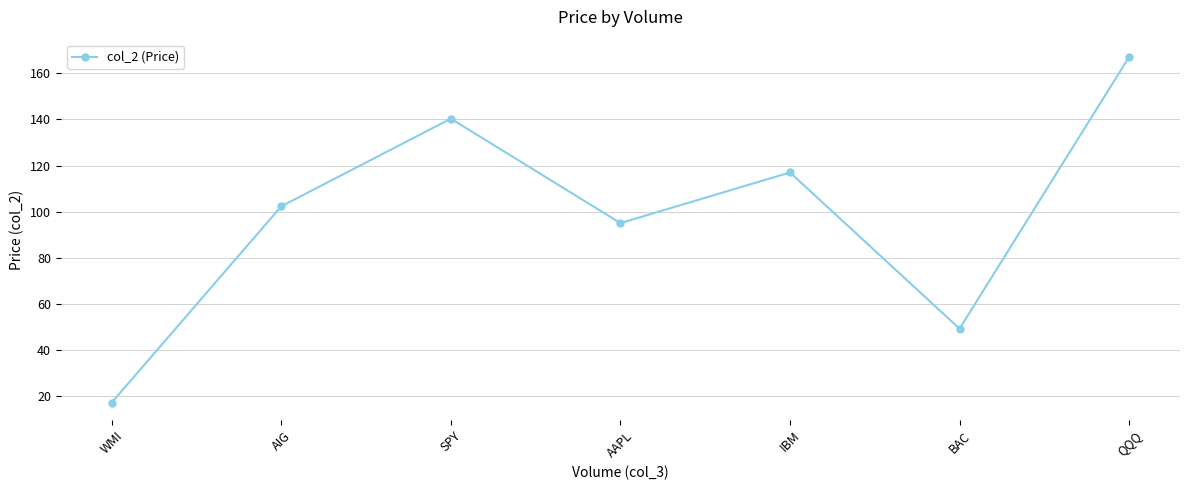

What is the change in value from IBM to QQQ?

+50.1